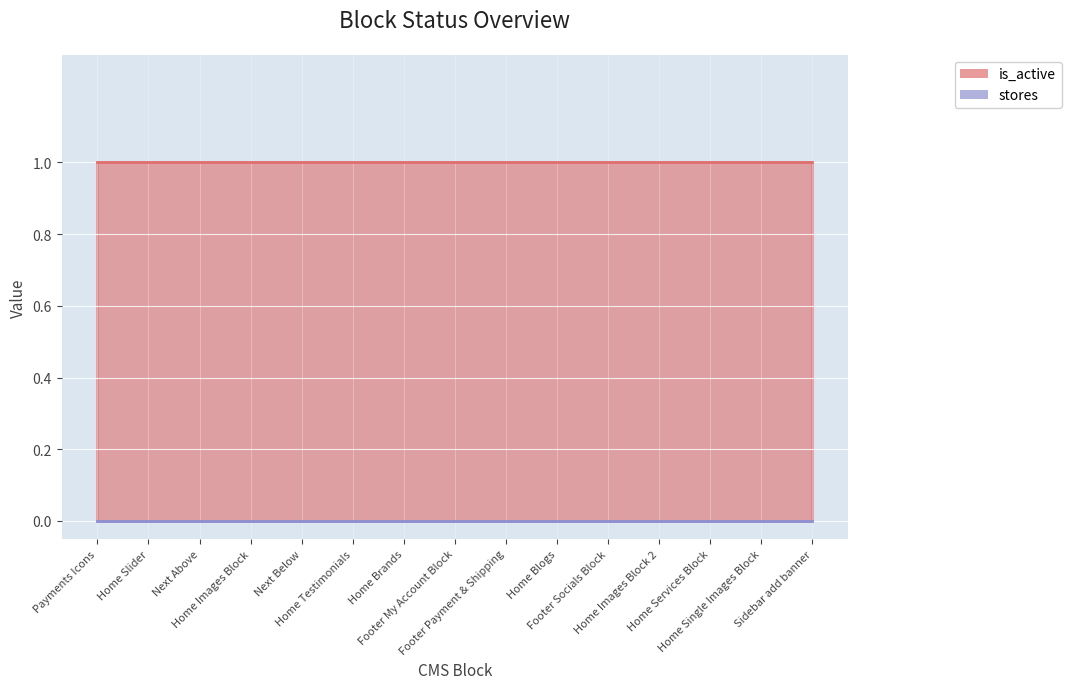

Reading left to right, transcribe all the data shown in this chart.

is_active: 1	1	1	1	1	1	1	1	1	1	1	1	1	1	1
stores: 0	0	0	0	0	0	0	0	0	0	0	0	0	0	0